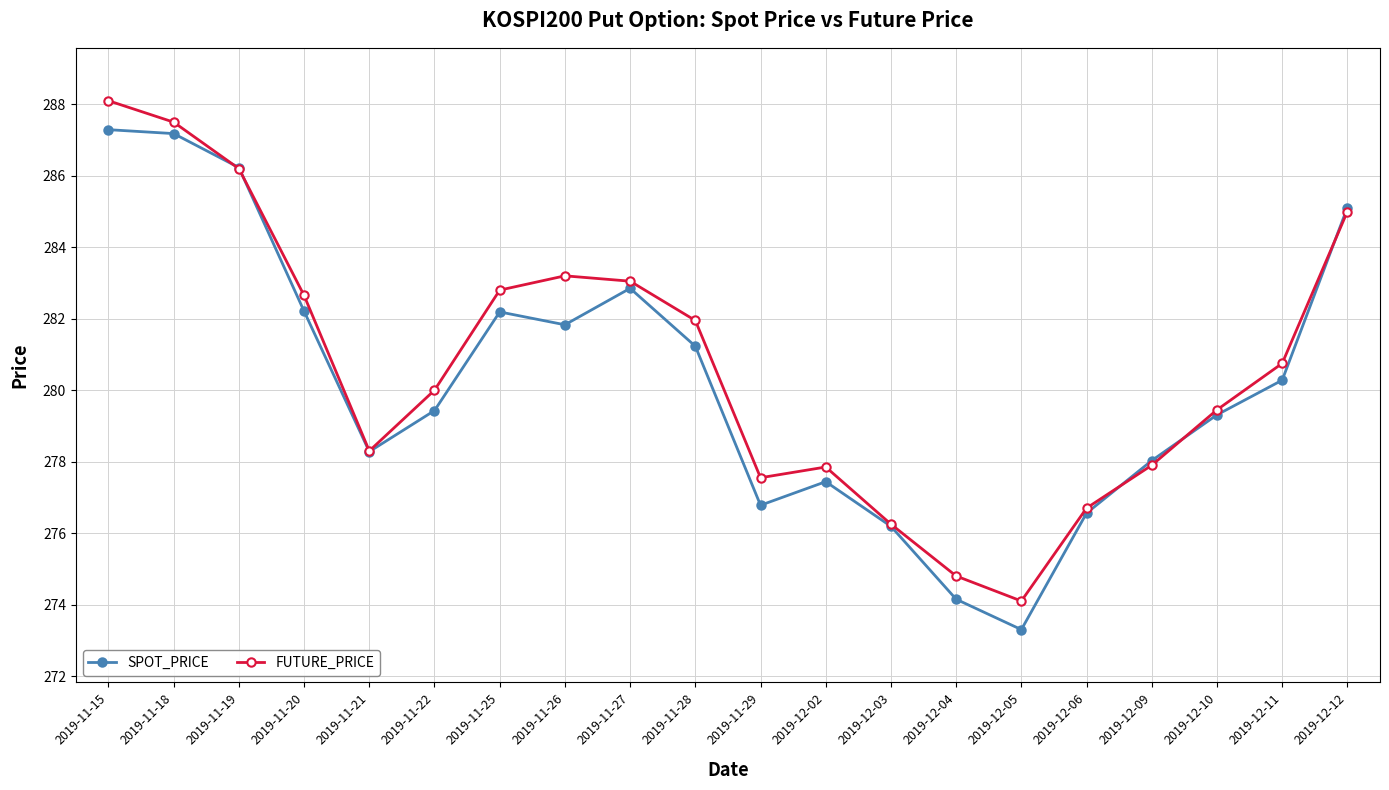

Between 2019-11-26 and 2019-11-29, which series saw the biggest shift?

FUTURE_PRICE